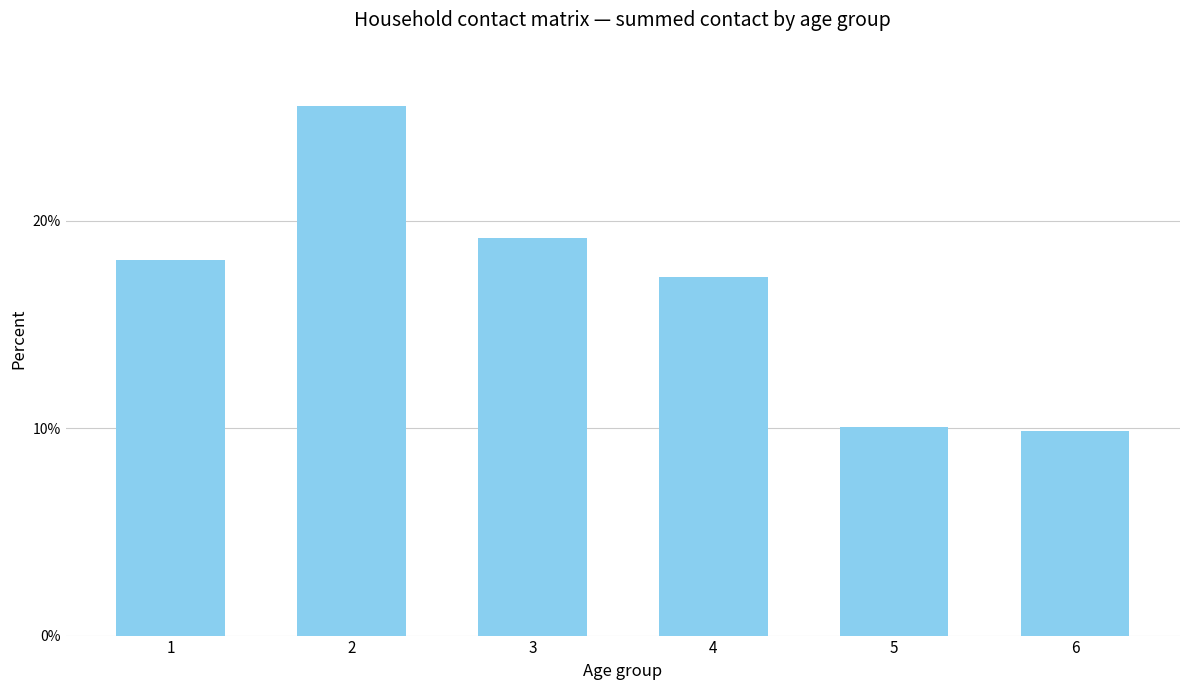

How many values are below 18?

3